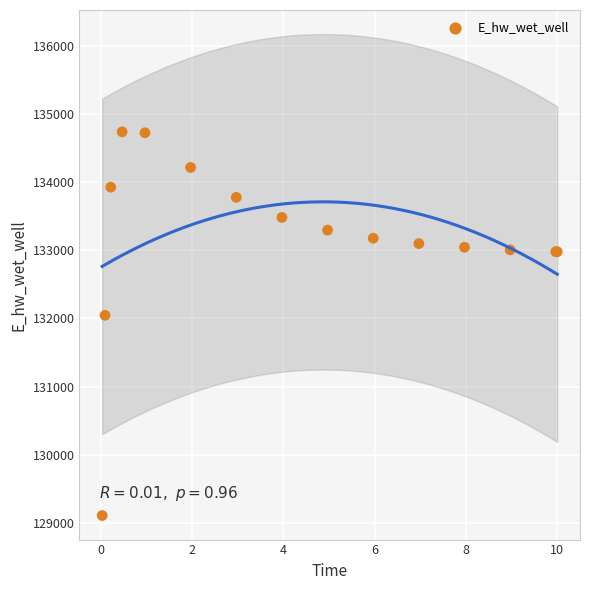

What Y value in the scatter plot is closest to 131922?

132045.0